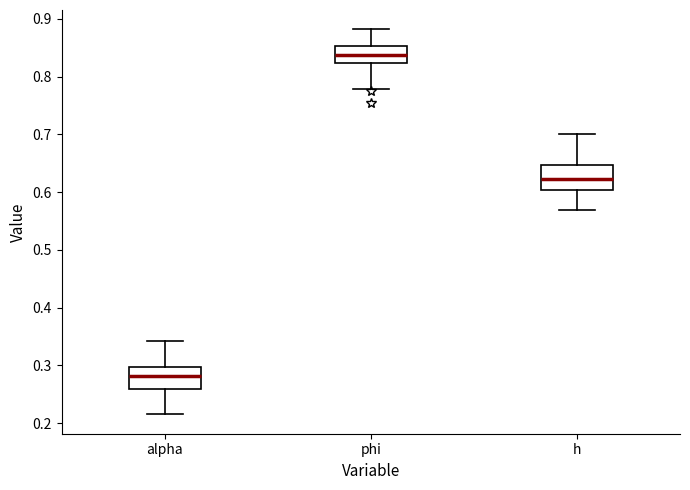

Where does the upper whisker of the box for alpha end on the y-axis? The values are not printed on the chart, so give them approximately, as read against the axis.

0.34